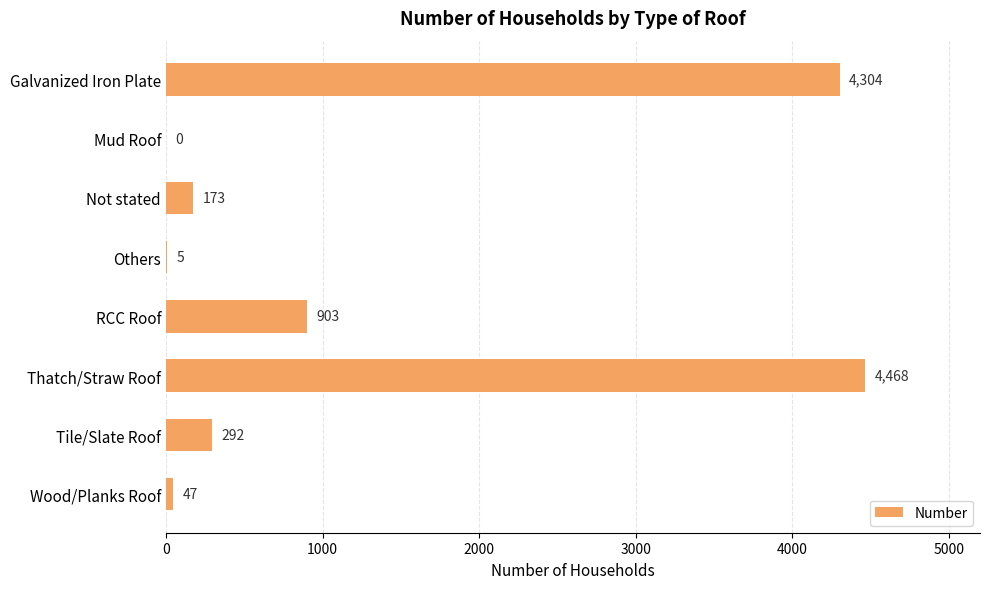

The chart shows a value of 173 at Not stated. True or false?

True